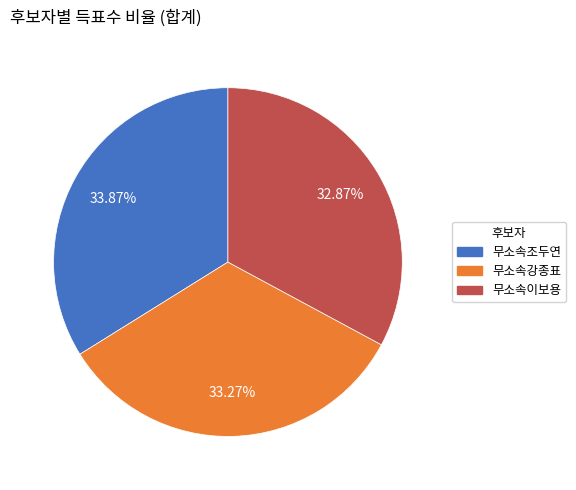

The 무소속이보용 slice represents 33% of the pie. True or false?

True